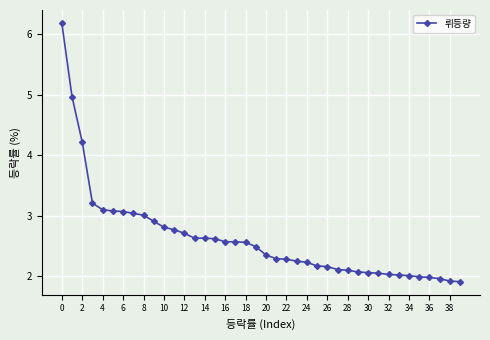

What is the average value?

2.6